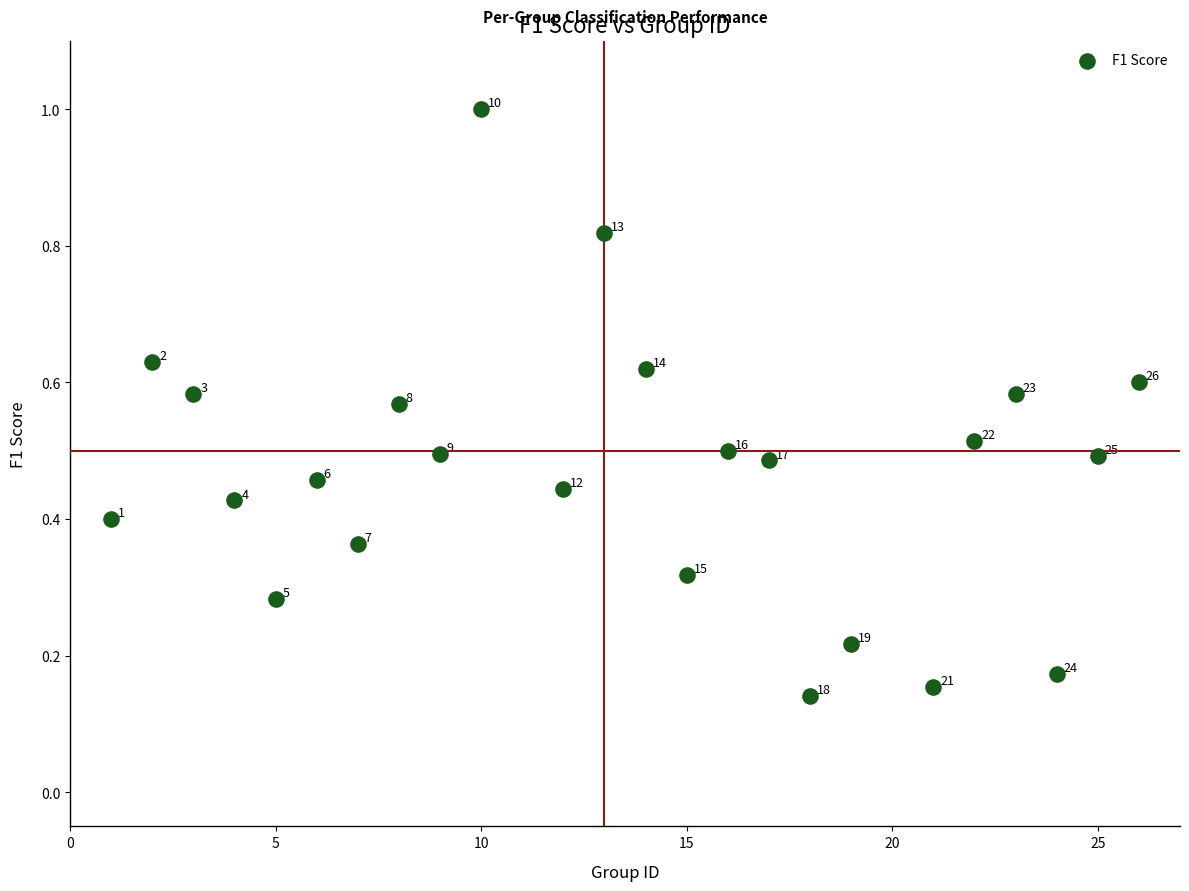

What is the range of Y values (max minus min)?

0.9